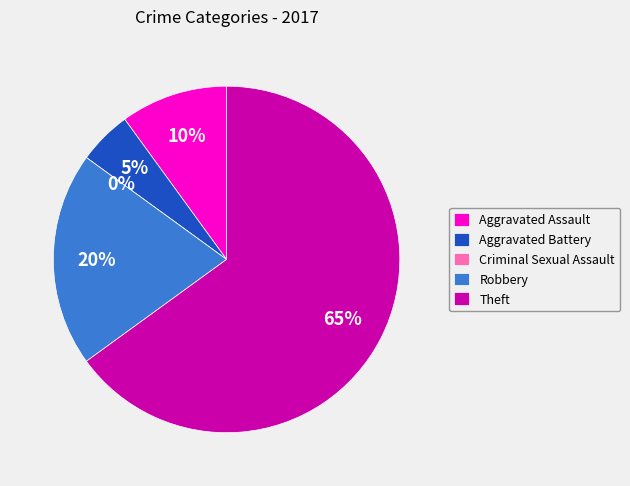

Which has a higher value, Aggravated Assault or Aggravated Battery?

Aggravated Assault